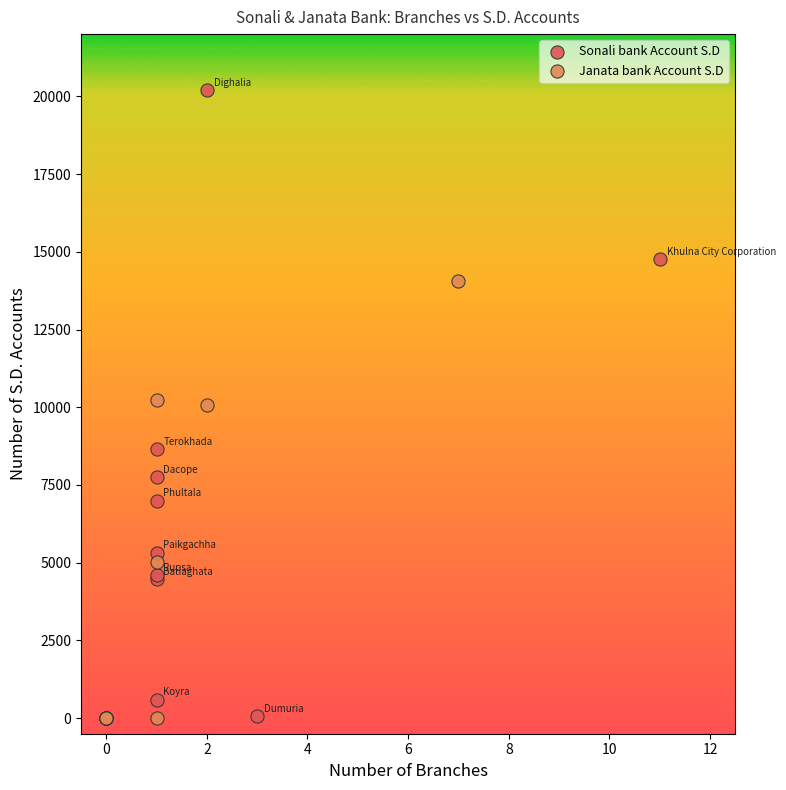

Which series has the largest Y range (max minus min)?

Sonali bank Account S.D